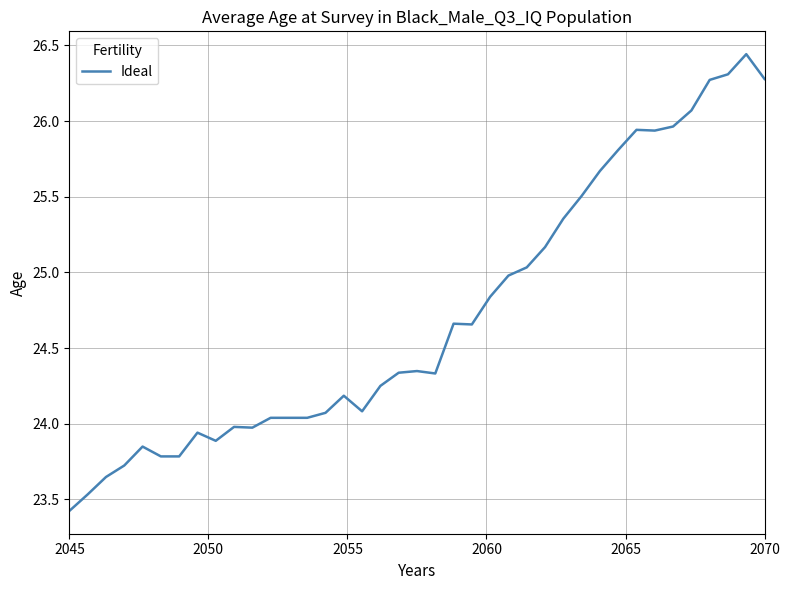

What is the difference between the maximum and minimum values?

3.0